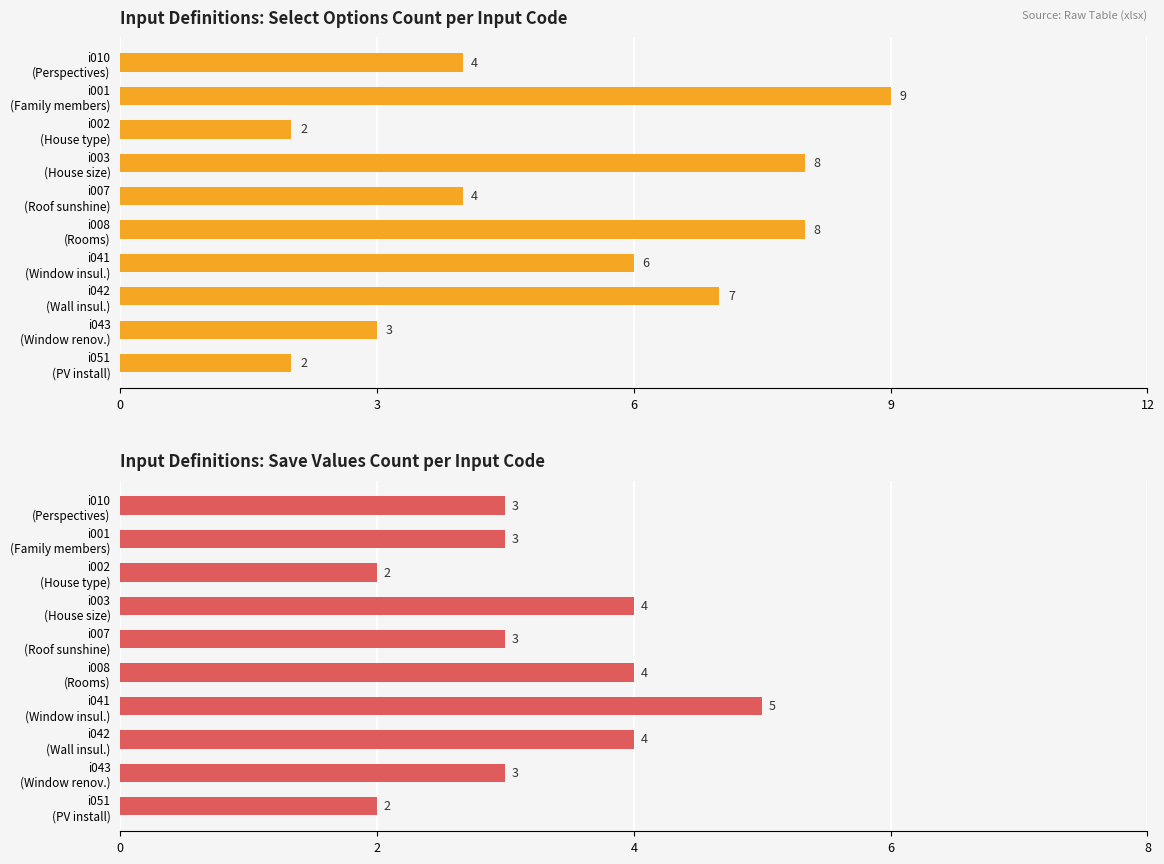

At how many categories does at least one series exceed 6?

4